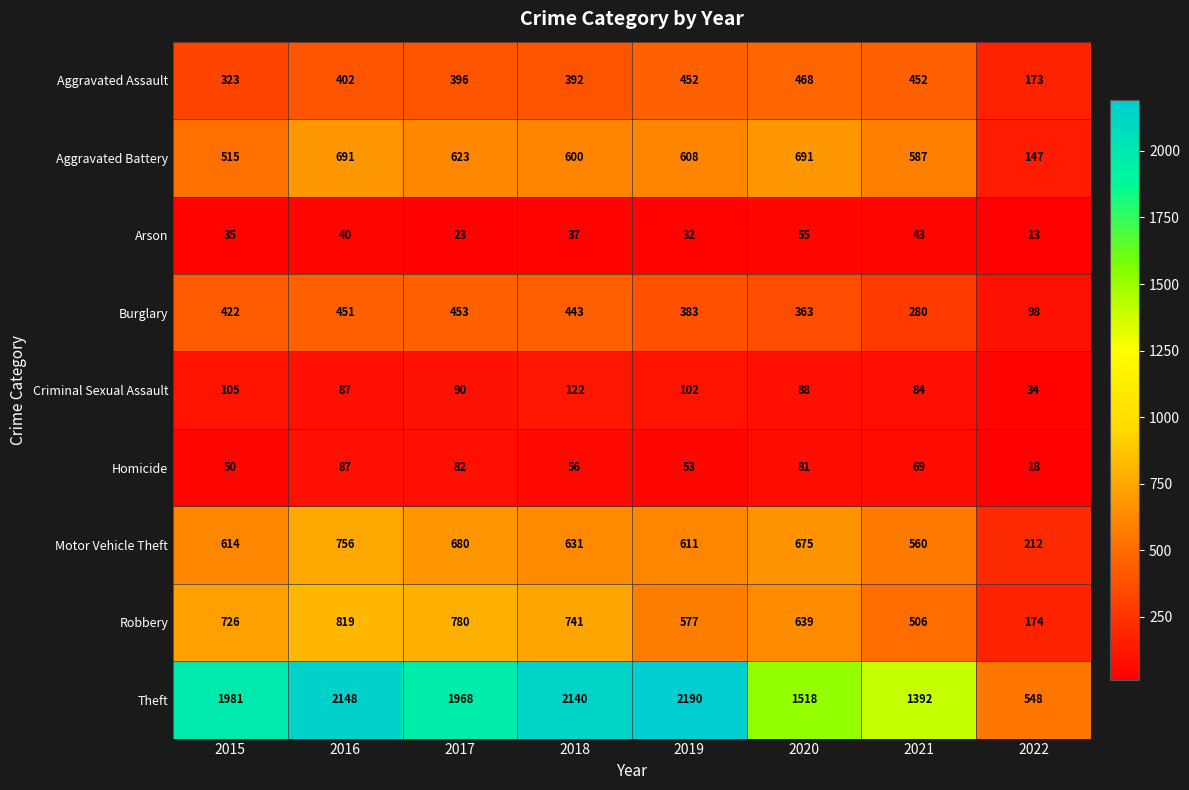

Rank the categories by Criminal Sexual Assault value from lowest to highest.

2022, 2021, 2016, 2020, 2017, 2019, 2015, 2018